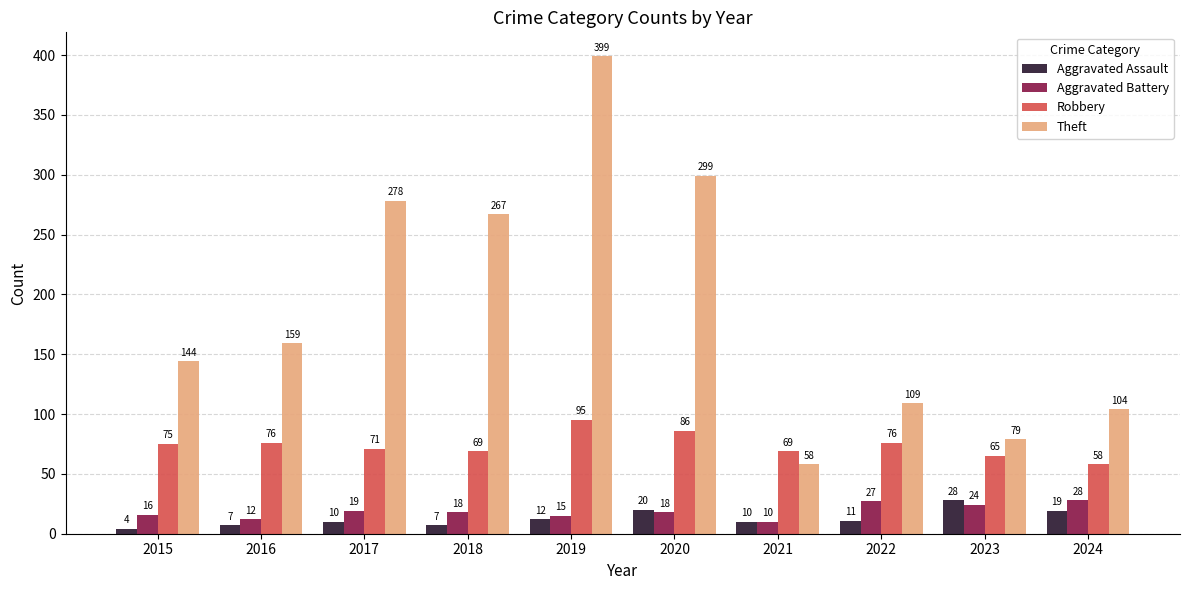

At which category is the sum across all series the highest?

2019